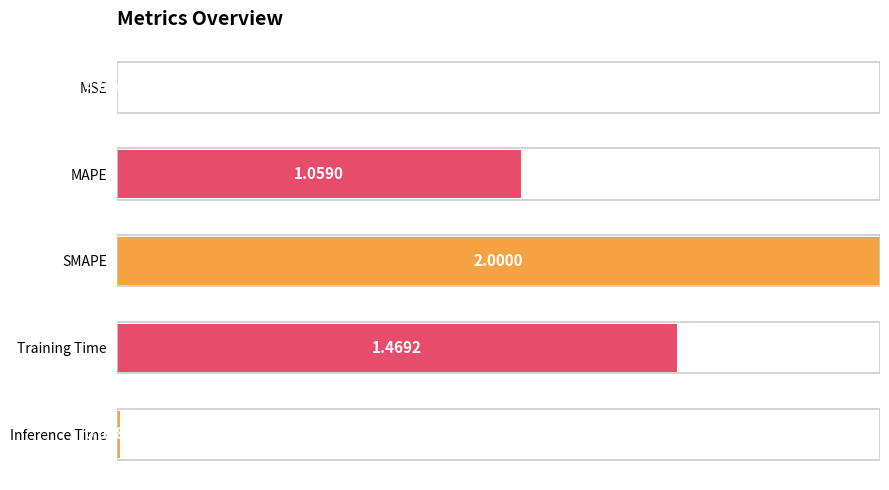

List the labels in order of value, smallest first.

MSE, Inference Time, MAPE, Training Time, SMAPE